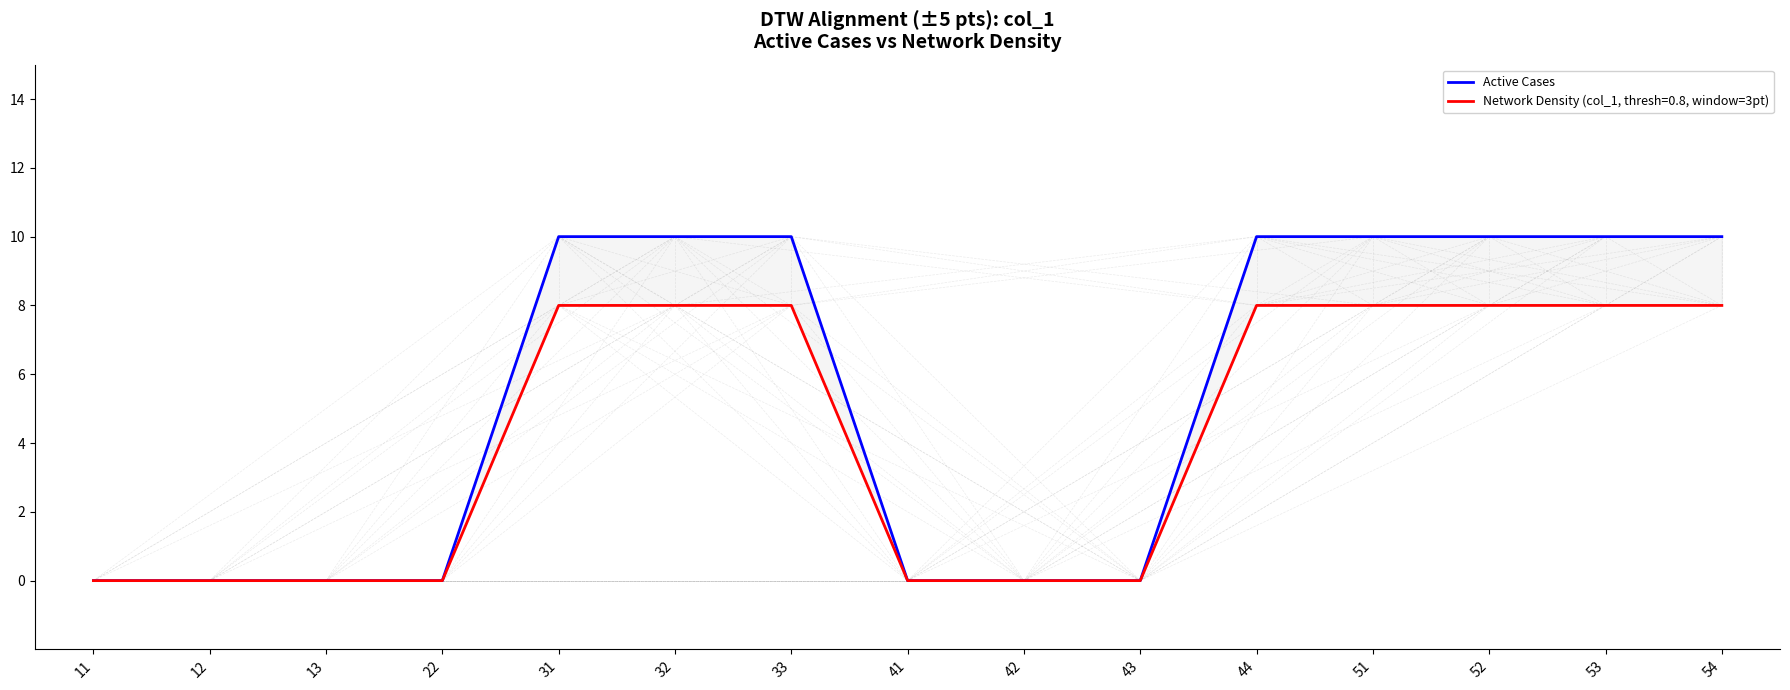

What is the value of the 11th point from the left?

10